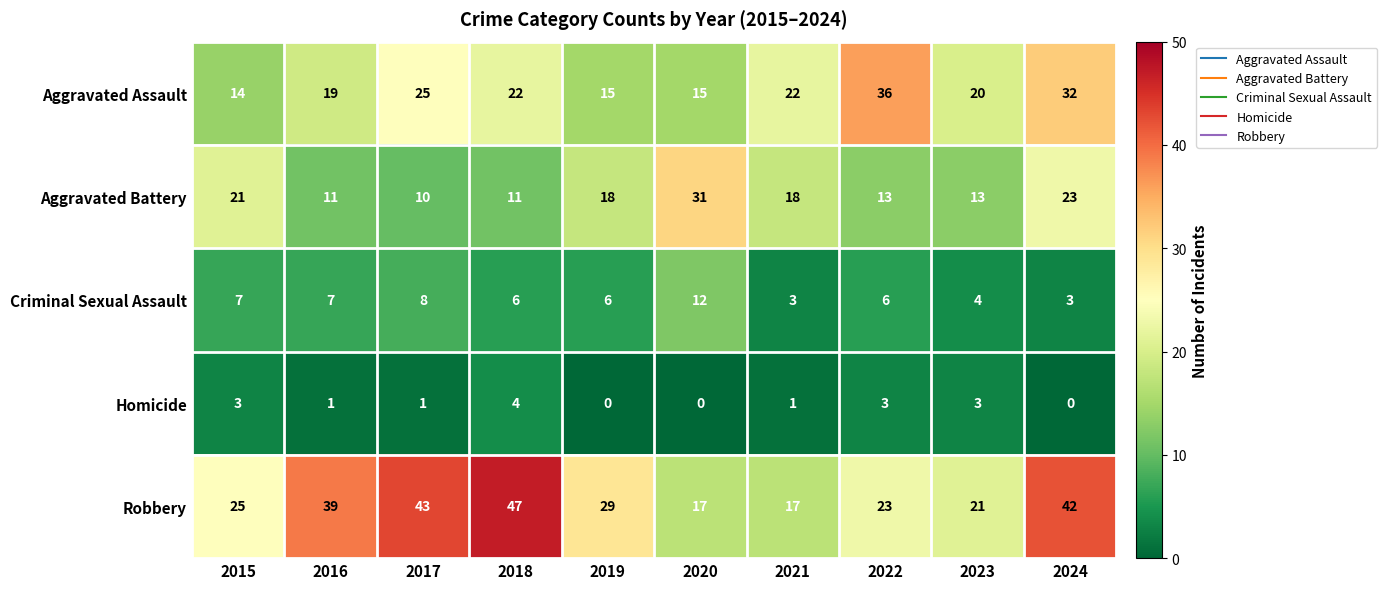

What is the difference between the highest and lowest values at 2022?

33